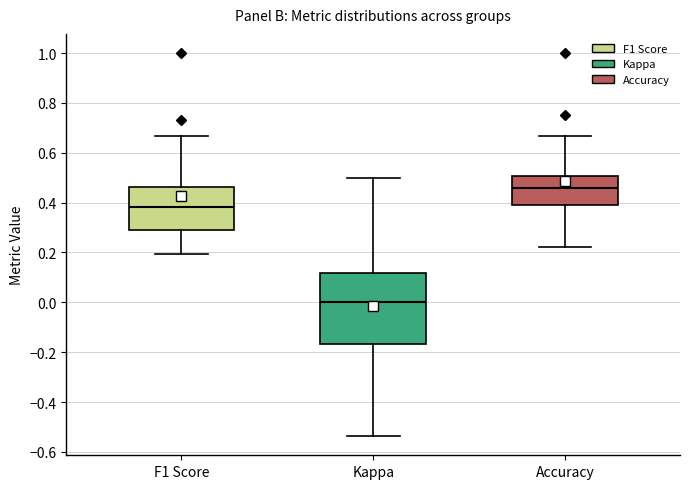

Which box is the tallest, from its lower edge to its upper edge?

Kappa